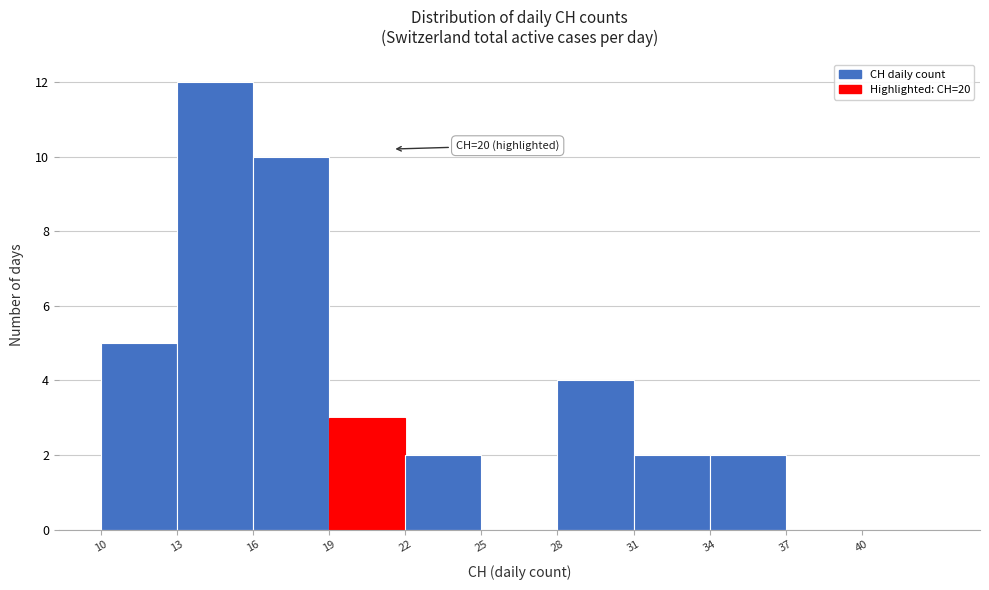

Which range on the x-axis has the tallest bar?

13 to 16